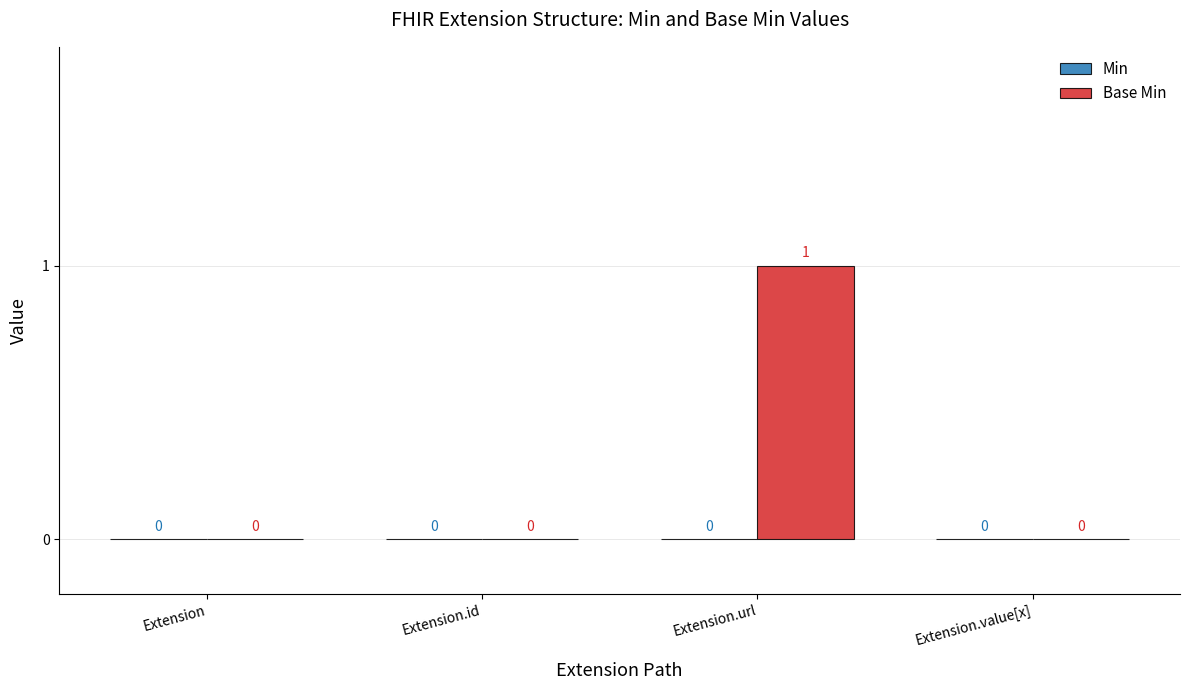

Reading left to right, list all the values displayed in this chart.

Extension=0	Extension.id=0	Extension.url=1	Extension.value[x]=0